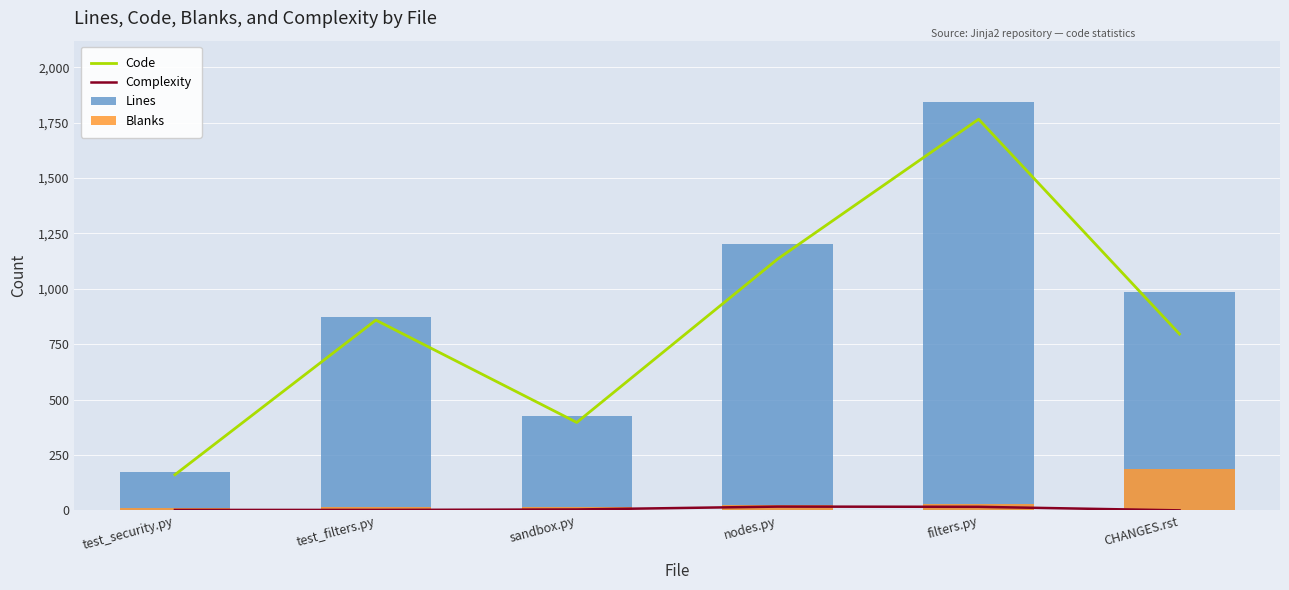

Reading left to right, transcribe all the data shown in this chart.

Code: 161	859	397	1135	1766	796
Complexity: 2	2	4	17	16	0
Lines: 173	873	428	1204	1844	984
Blanks: 12	14	17	25	29	188